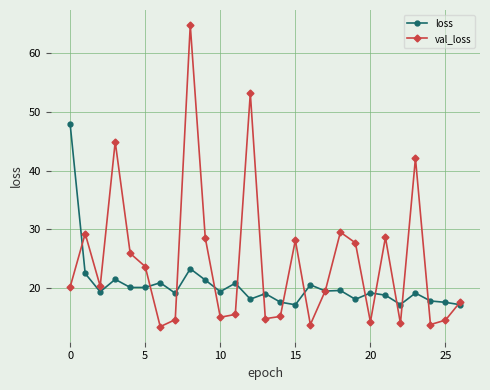

Which series has the largest total across all categories?

val_loss